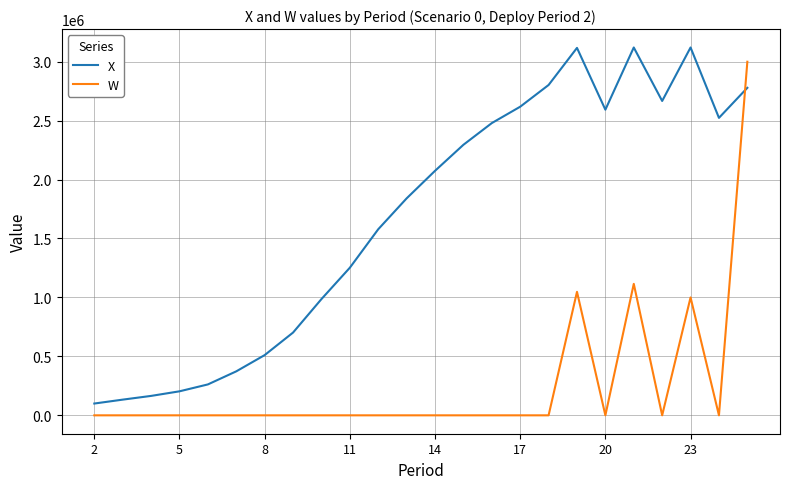

What is the difference between the maximum and minimum values in the W series?

2998994.1